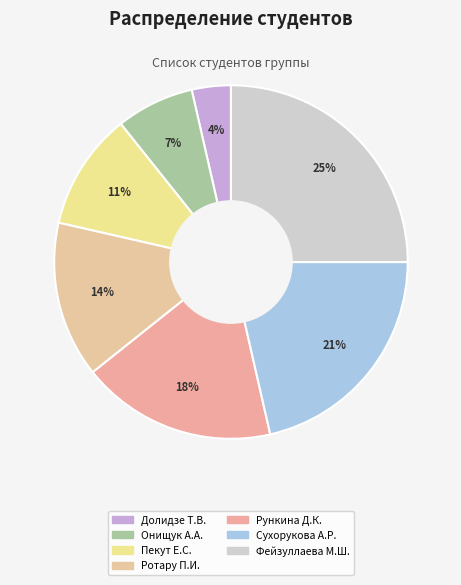

Count the number of slices in the pie.

7